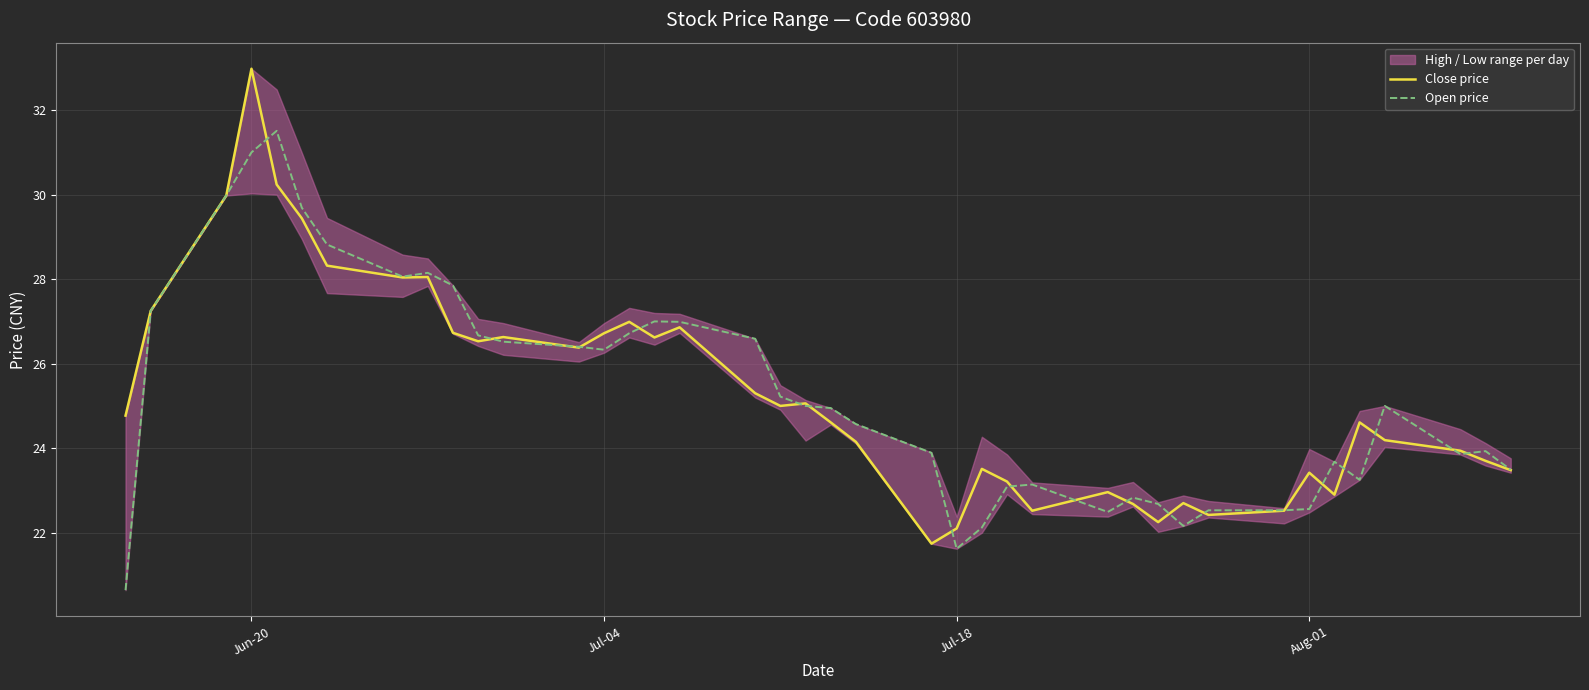

How many categories are shown in the chart?

40